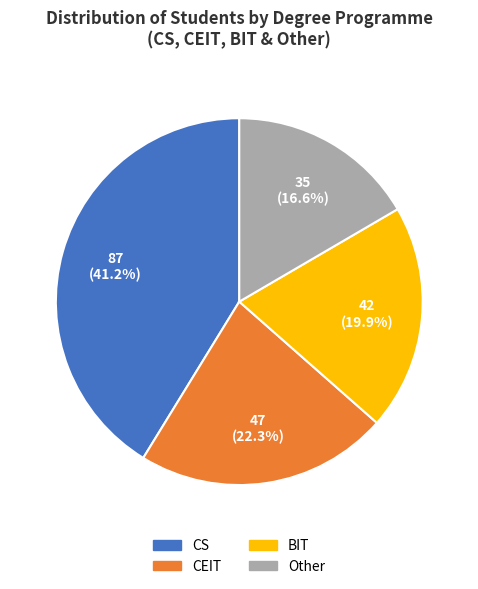

Which category has the biggest portion of the pie?

CS